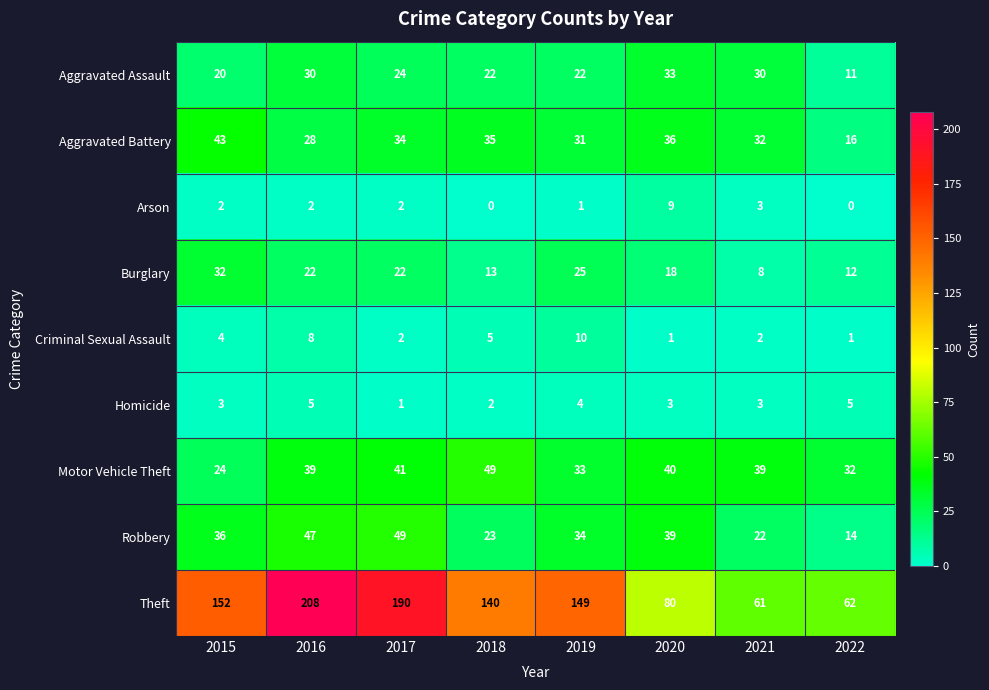

Which series changed the most between 2021 and 2022?

Aggravated Assault